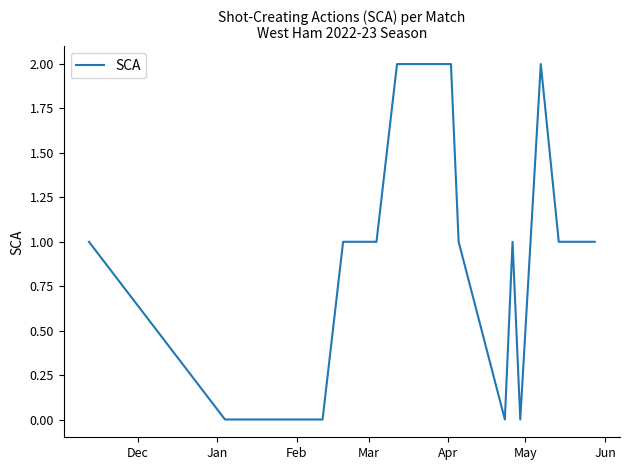

True or false: there are more than 1 points higher than both neighbors.

True